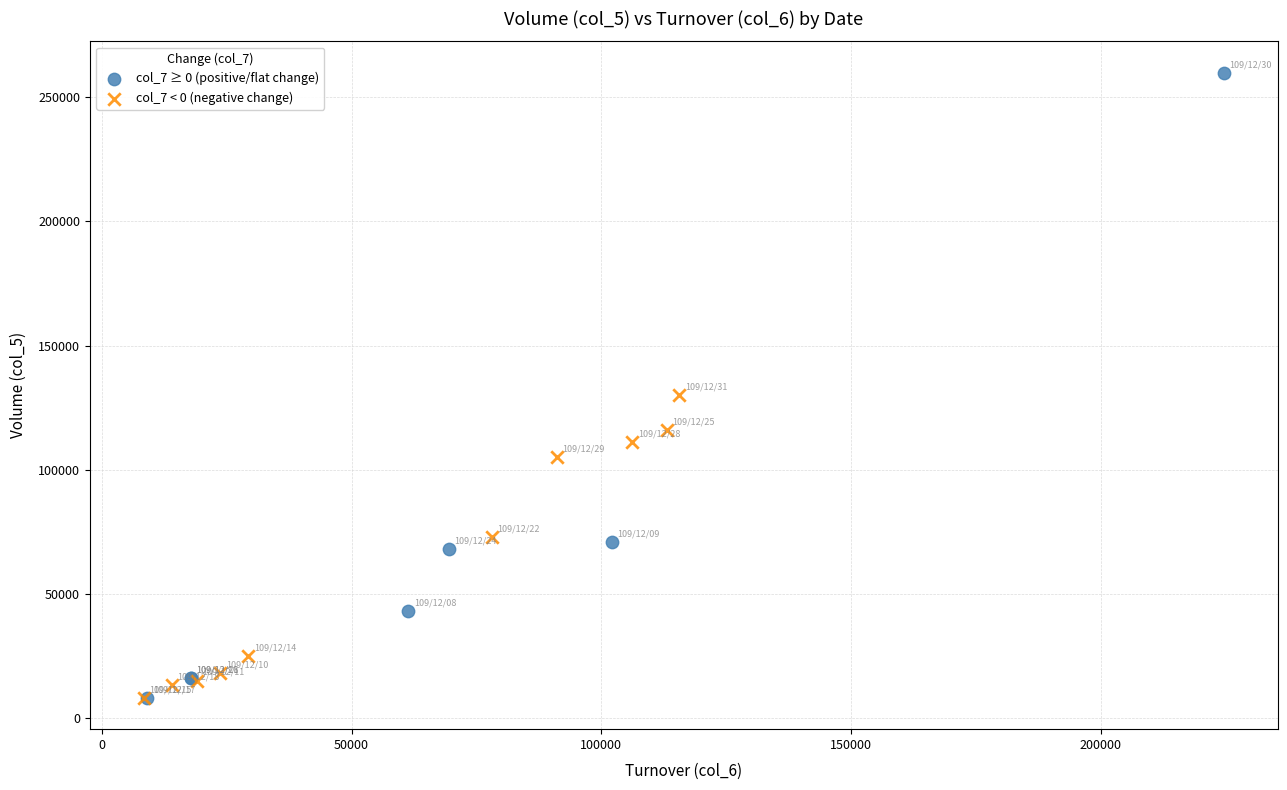

What are all the series names shown in the legend?

col_7 ≥ 0 (positive/flat change), col_7 < 0 (negative change)